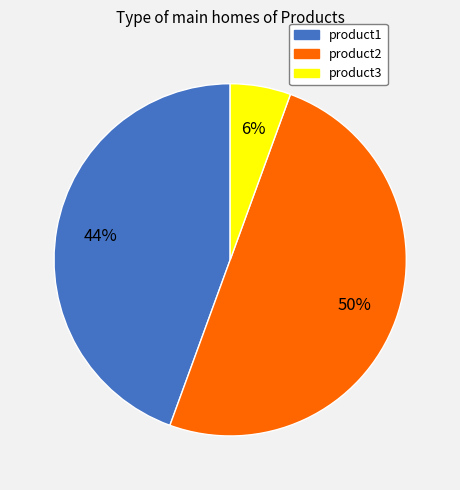

To the nearest percent, what is the combined percentage of product1 and product3?

50%